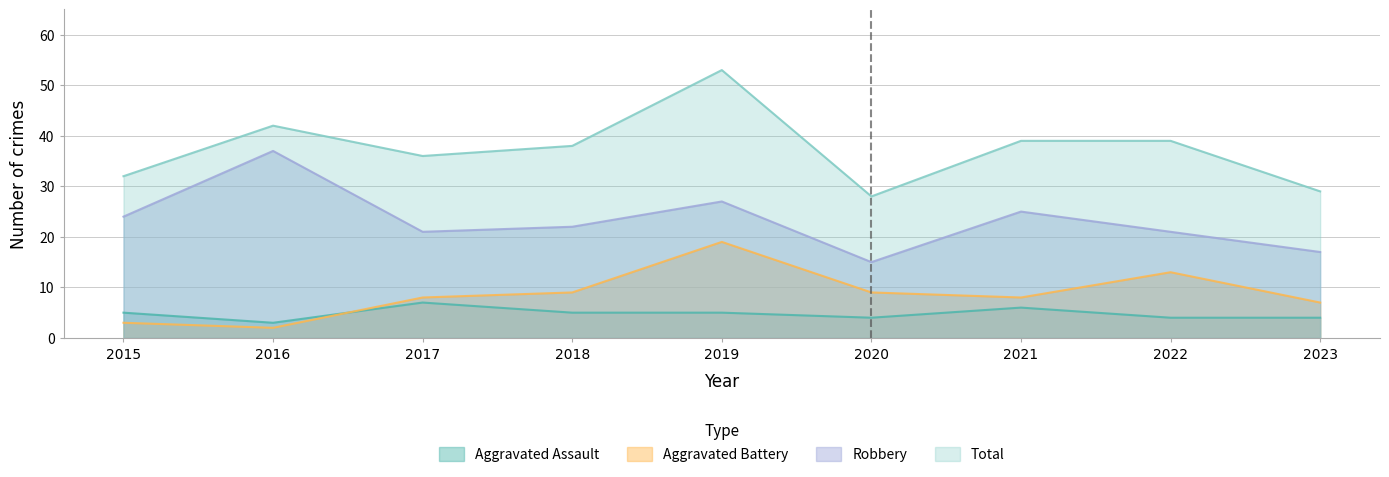

Rank the series by their maximum value, from lowest to highest.

Aggravated Assault, Aggravated Battery, Robbery, Total